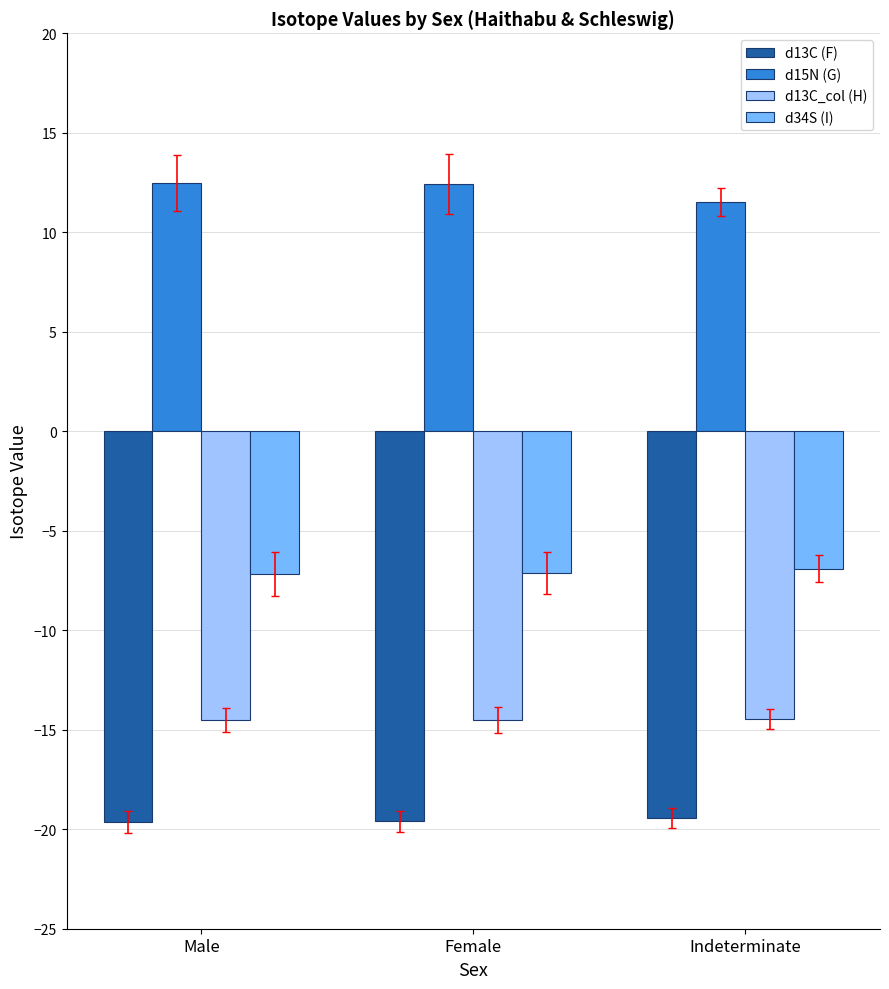

What is the minimum value for d34S (I)?

-7.2